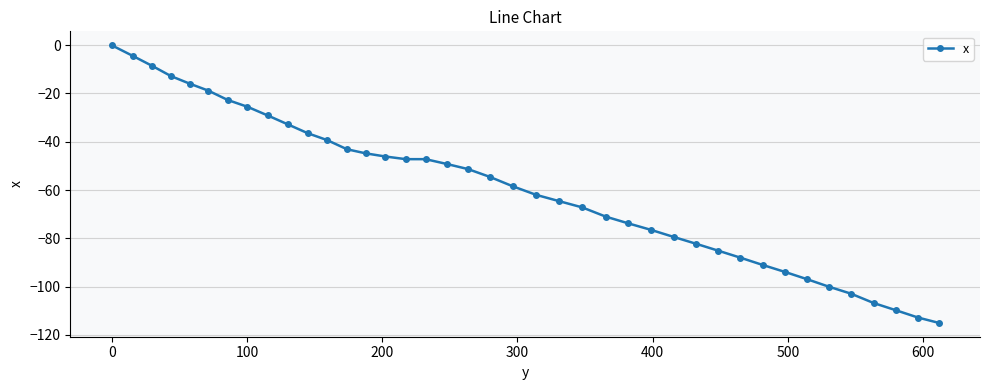

True or false: there are more than 2 points higher than both neighbors.

False